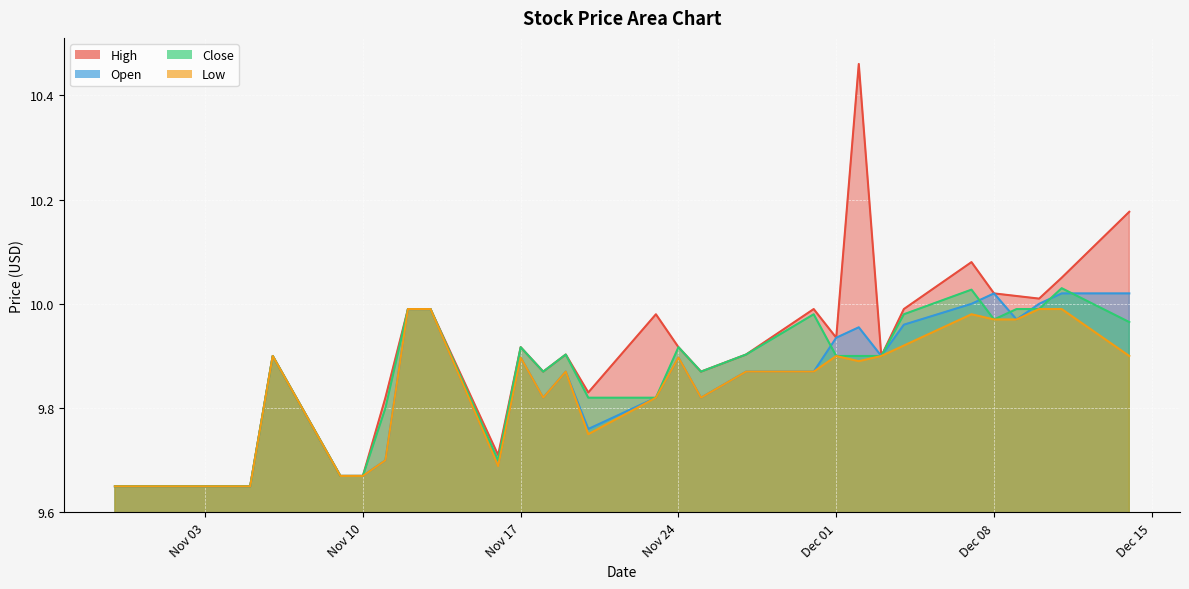

Reading left to right, what are all the values shown in this chart?

High: 9.7	9.7	9.7	9.7	9.7	9.9	9.7	9.7	9.8	10.0	10.0	9.7	9.9	9.9	9.9	9.8	10.0	9.9	9.9	9.9	10.0	9.9	10.5	9.9	10.0	10.1	10.0	10.0	10.0	10.1	10.2
Open: 9.7	9.7	9.7	9.7	9.7	9.9	9.7	9.7	9.7	10.0	10.0	9.7	9.9	9.8	9.9	9.8	9.8	9.9	9.8	9.9	9.9	9.9	10.0	9.9	10.0	10.0	10.0	10.0	10.0	10.0	10.0
Close: 9.7	9.7	9.7	9.7	9.7	9.9	9.7	9.7	9.8	10.0	10.0	9.7	9.9	9.9	9.9	9.8	9.8	9.9	9.9	9.9	10.0	9.9	9.9	9.9	10.0	10.0	10.0	10.0	10.0	10.0	10.0
Low: 9.7	9.7	9.7	9.7	9.7	9.9	9.7	9.7	9.7	10.0	10.0	9.7	9.9	9.8	9.9	9.8	9.8	9.9	9.8	9.9	9.9	9.9	9.9	9.9	9.9	10.0	10.0	10.0	10.0	10.0	9.9